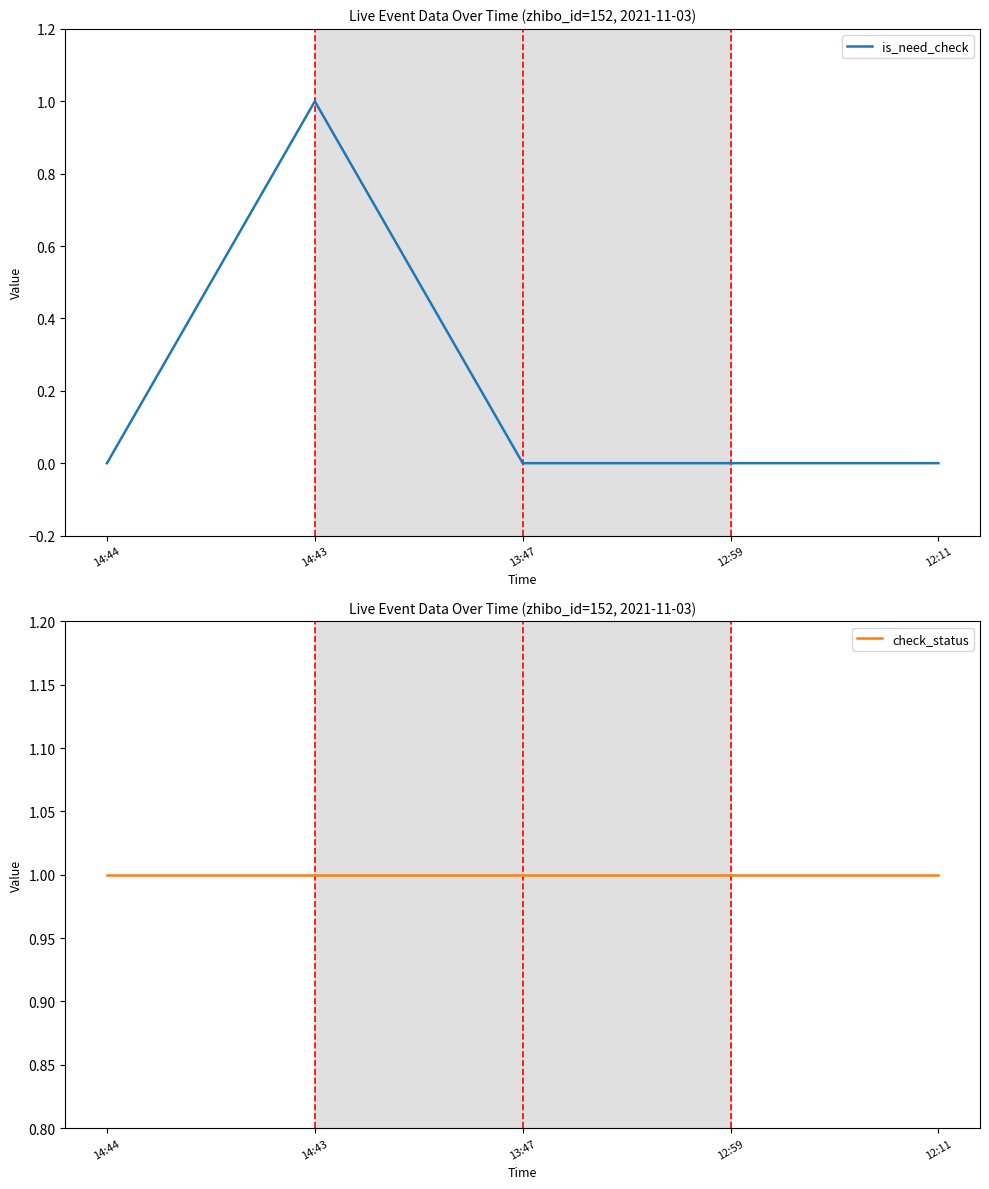

Is the value of check_status at 14:44 greater than the value of is_need_check at 12:11?

Yes